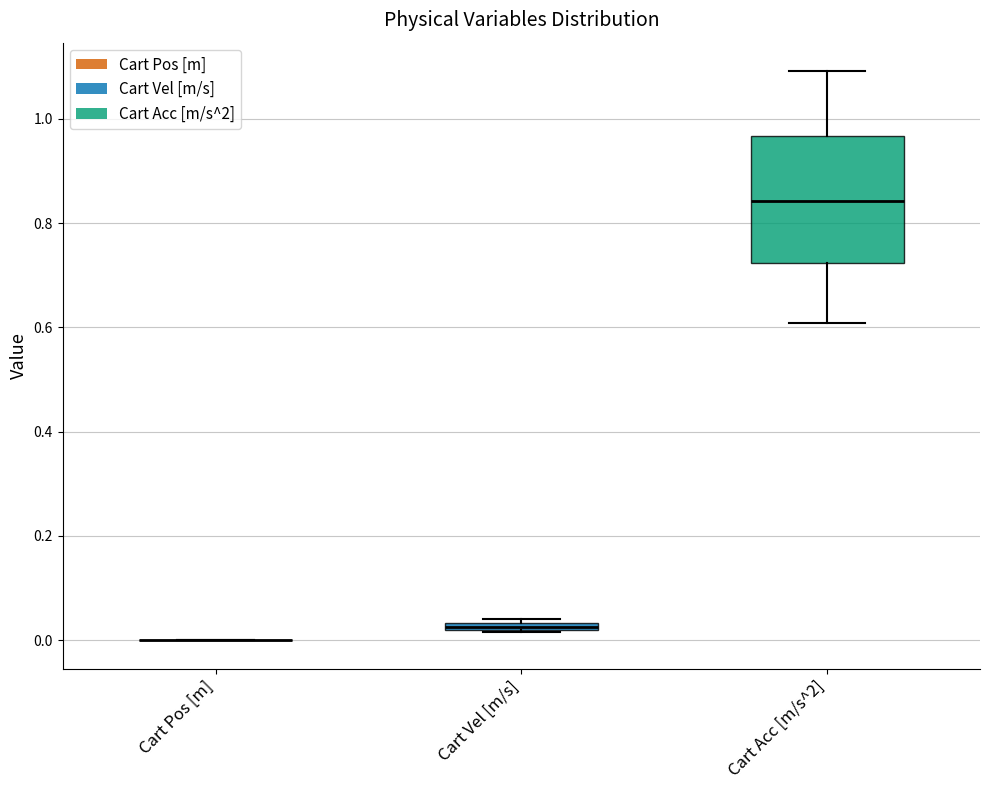

Comparing the boxes themselves (not the whiskers), which one is the tallest?

Cart Acc [m/s^2]